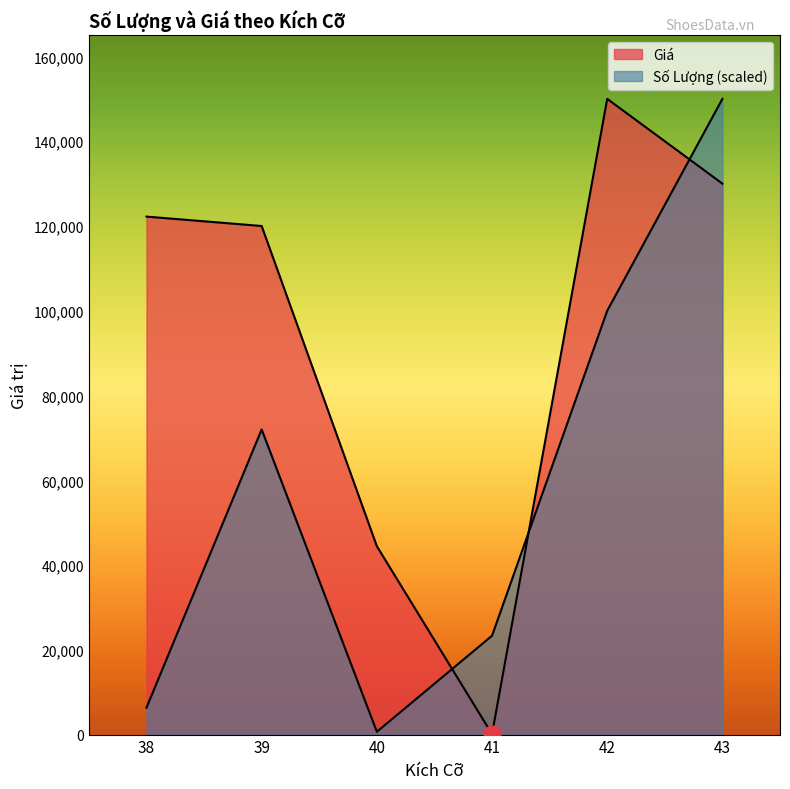

At which category is the sum across all series the highest?

43